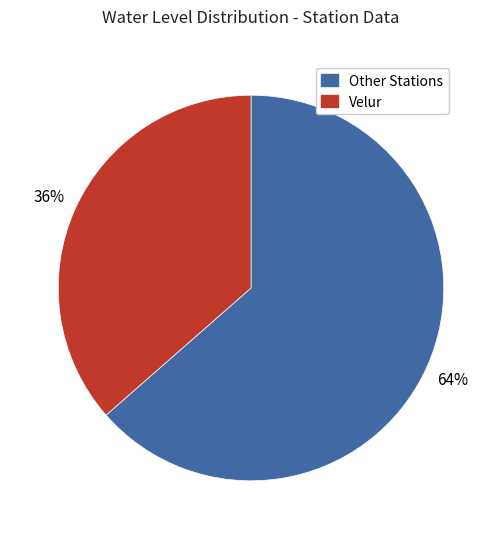

Is there a majority slice in this chart?

Yes